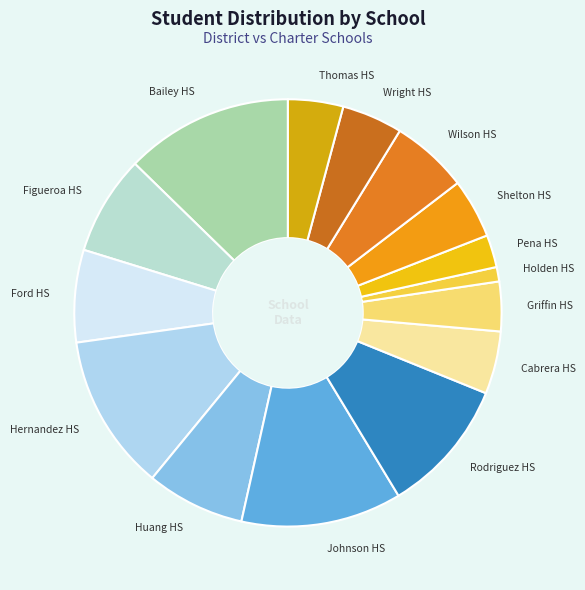

Which has a higher value, Rodriguez HS or Griffin HS?

Rodriguez HS